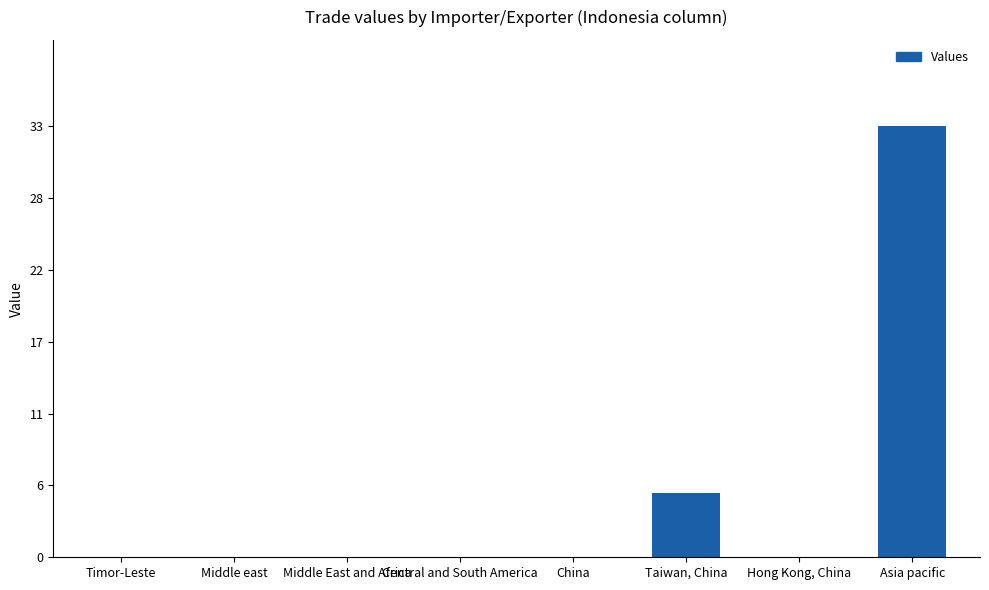

Are the bars horizontal?

No